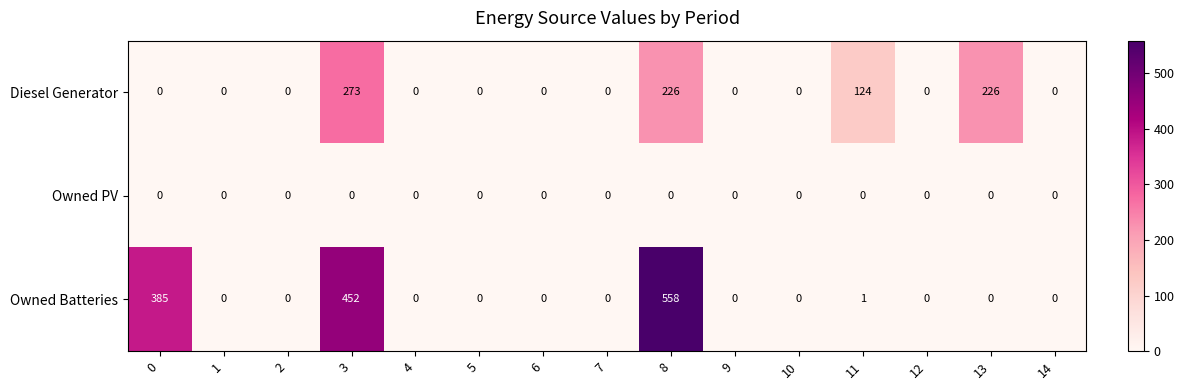

What is the average value of the Diesel Generator series?

57